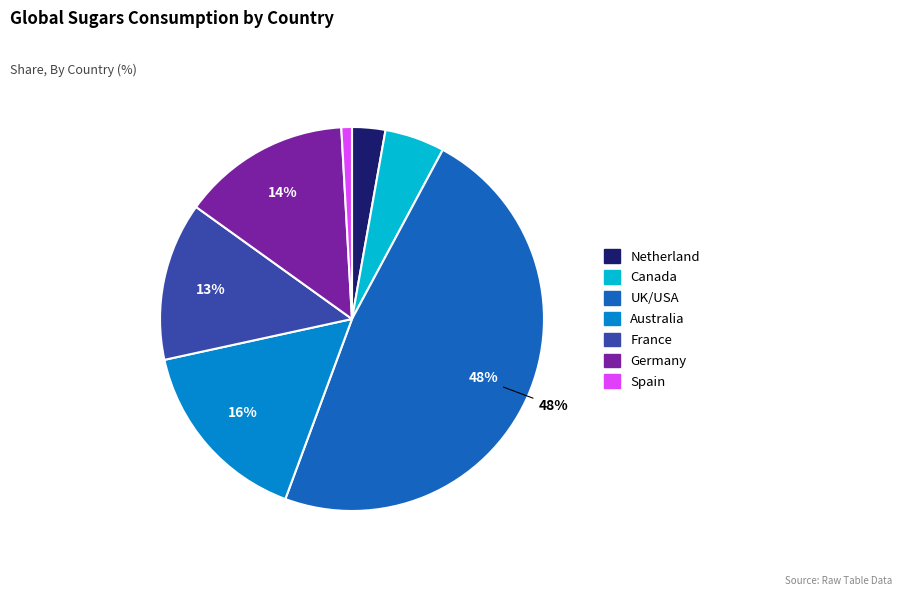

Between Germany and France, which is larger?

Germany